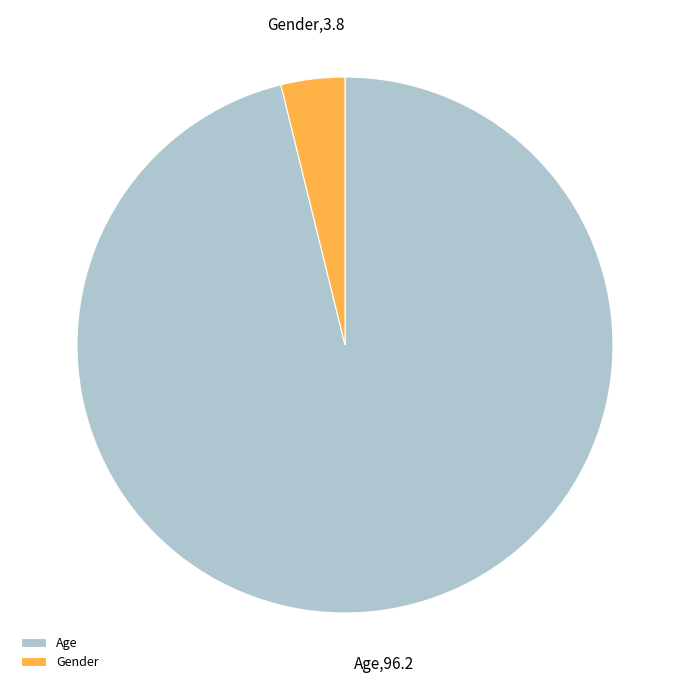

Which slice is the largest?

Age